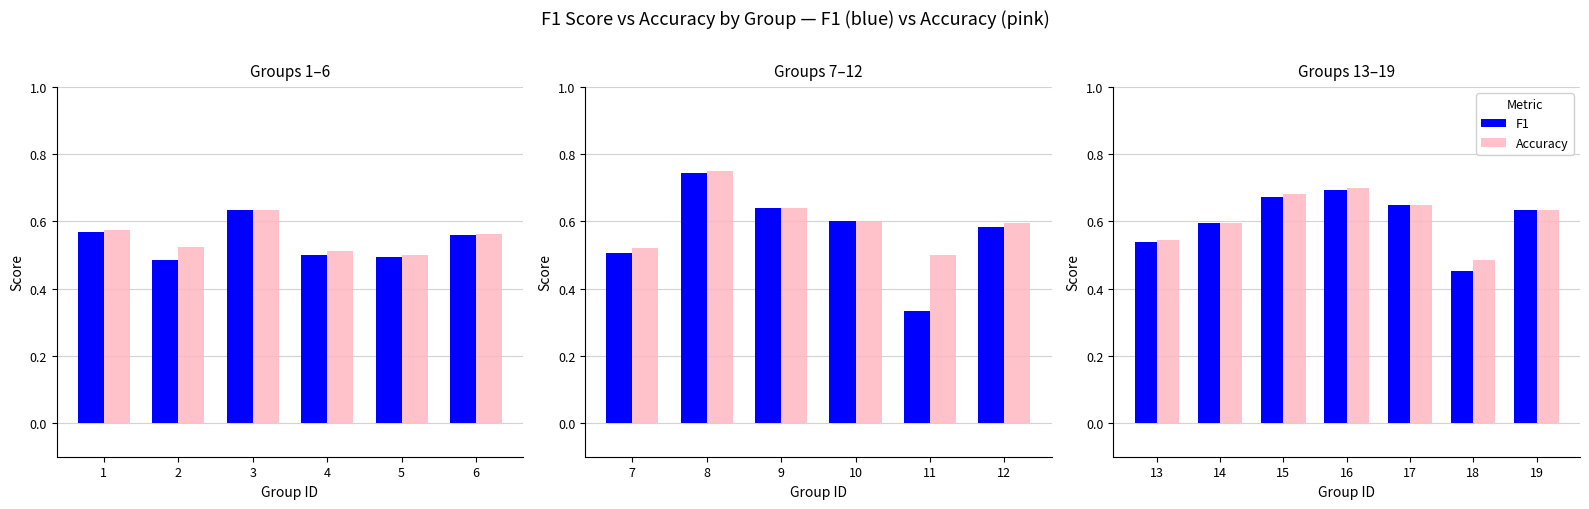

Count the number of data series in this chart.

2